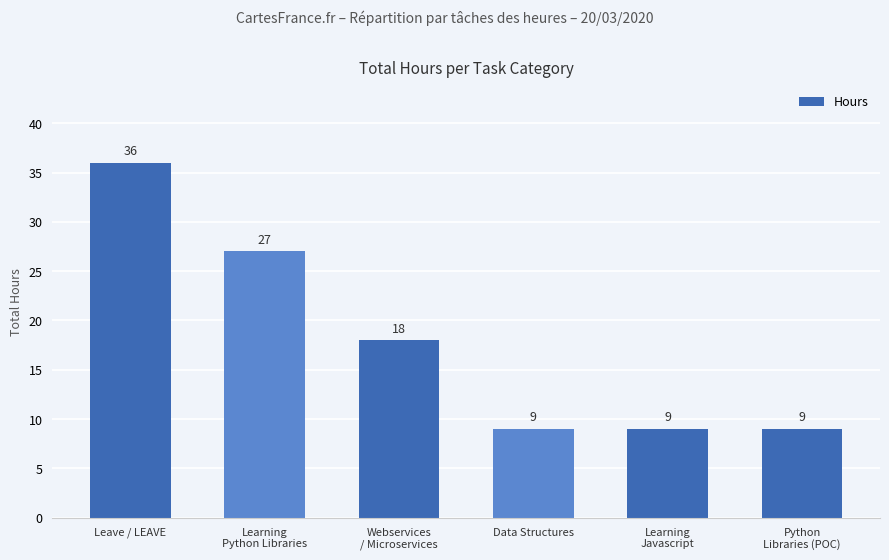

What is the label of the 6th bar from the right?

Leave / LEAVE